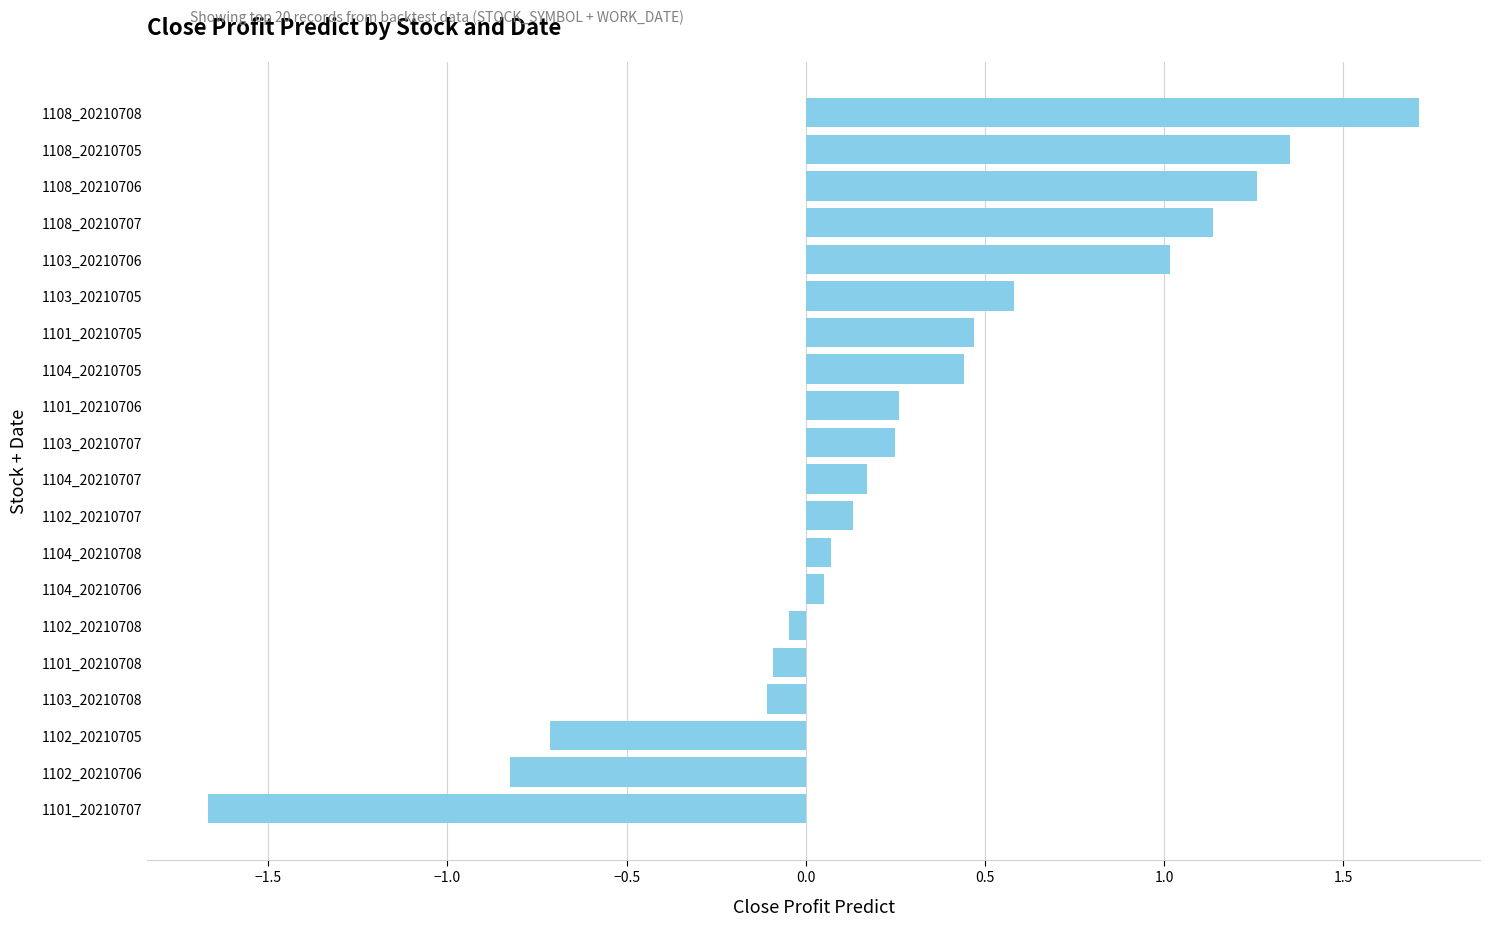

What is the difference between the maximum and minimum values?

3.4